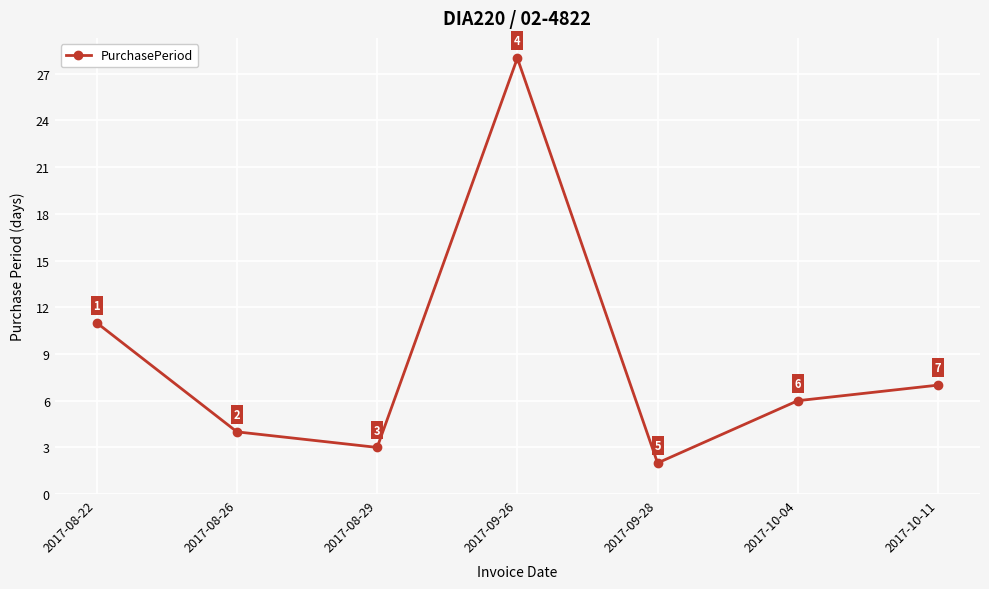

What is the label of the 4th point from the right?

2017-09-26